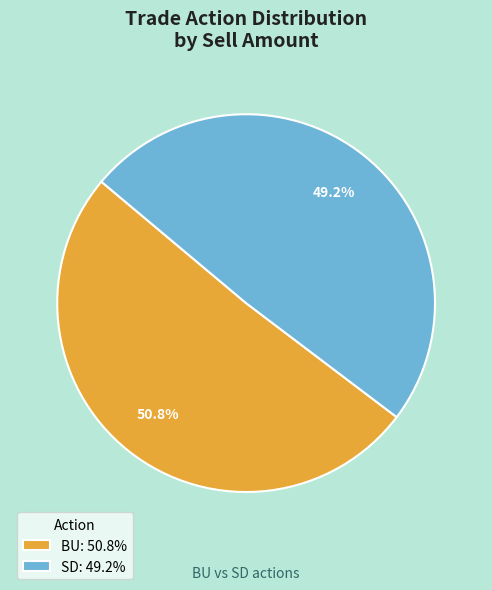

Does any single category account for the majority?

Yes